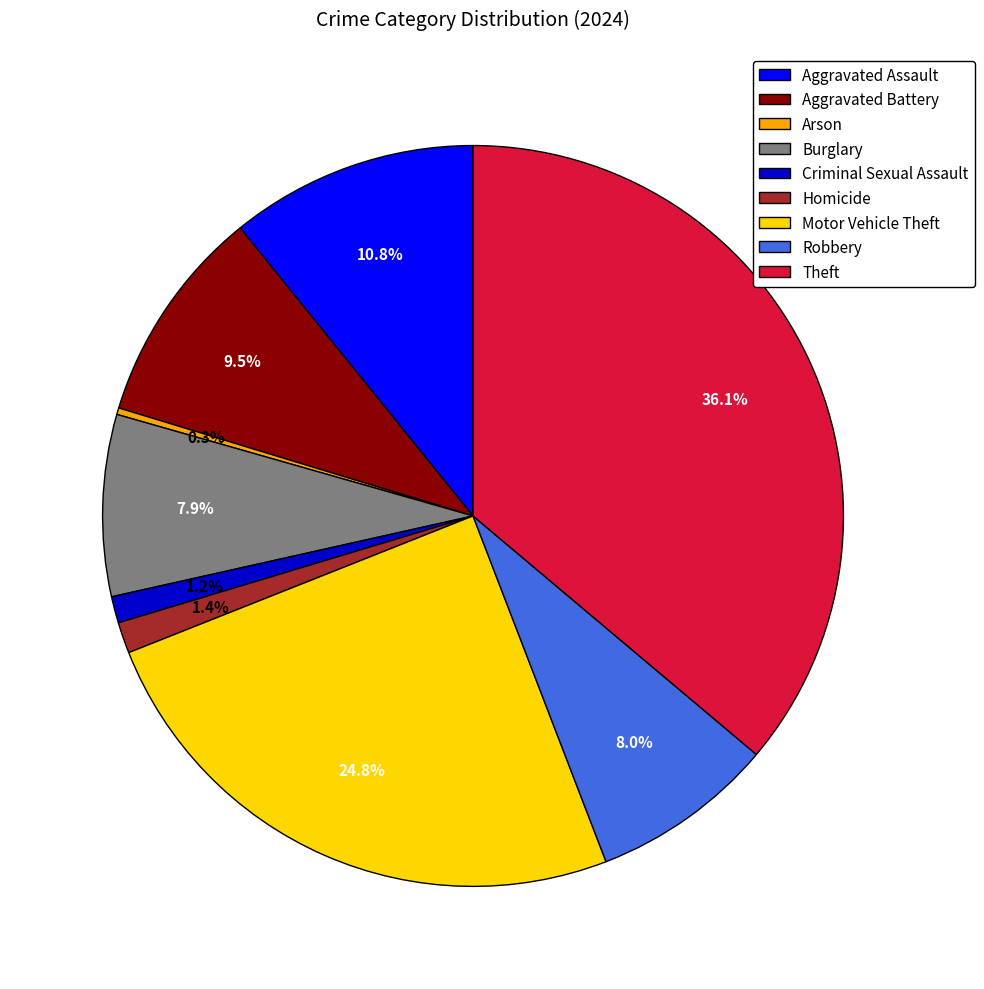

Is there any slice that represents more than half of the pie?

No